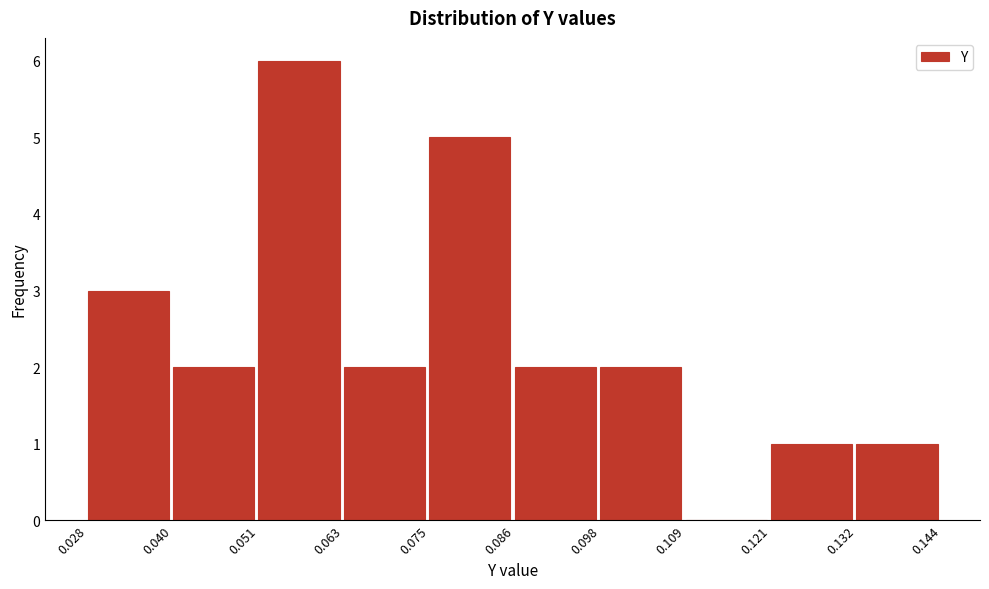

How tall is the bar that spans 0.028 to 0.040 on the x-axis? The values are not printed on the chart, so give them approximately, as read against the axis.

3